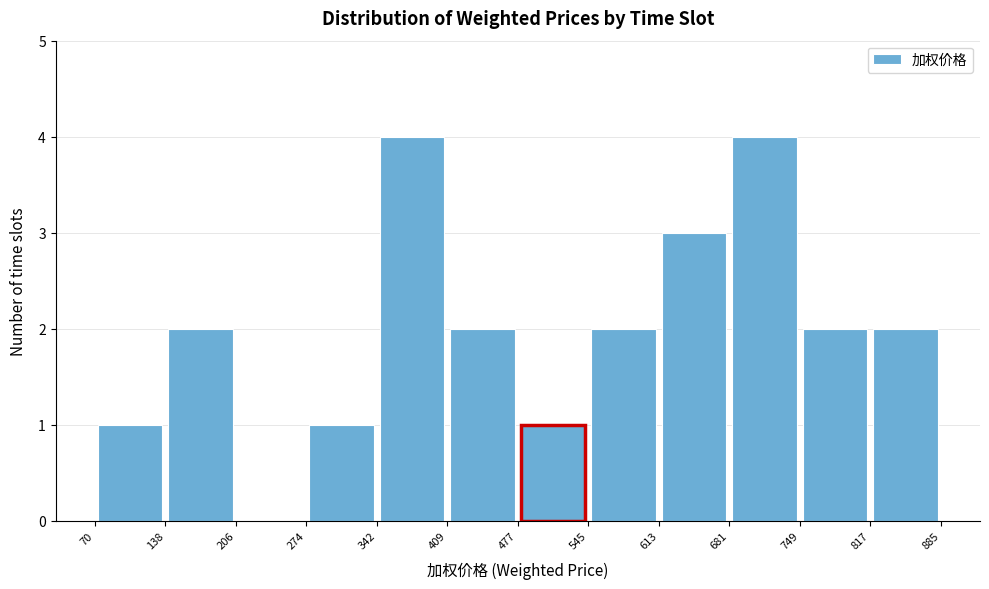

Reading left to right, transcribe this chart: for each bar, give the range it covers on the x-axis and its height. The values are not printed on the chart, so give them approximately, as read against the axis.

70 to 138: 1
138 to 206: 2
206 to 274: 0
274 to 342: 1
342 to 409: 4
409 to 477: 2
477 to 545: 1
545 to 613: 2
613 to 681: 3
681 to 749: 4
749 to 817: 2
817 to 885: 2